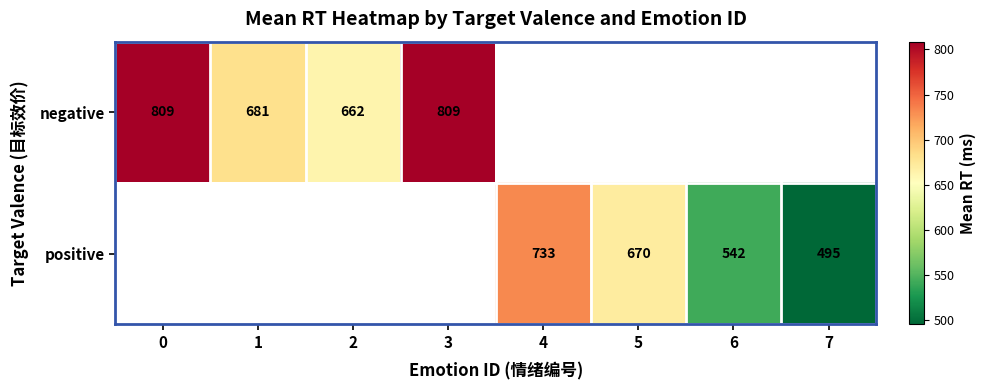

What is the greatest value displayed?

808.7